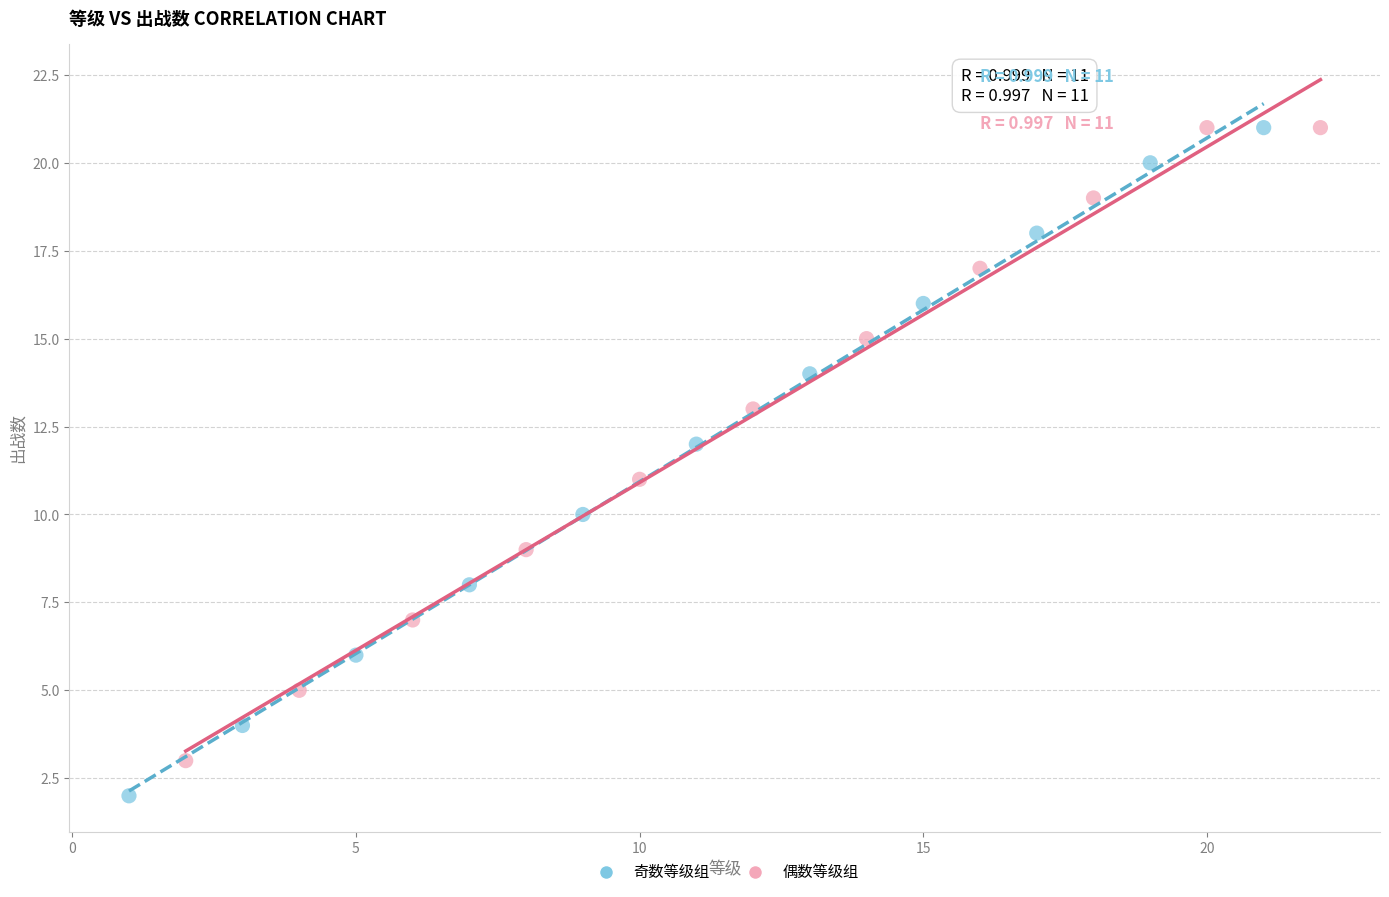

Which series contains the lowest Y value?

奇数等级组